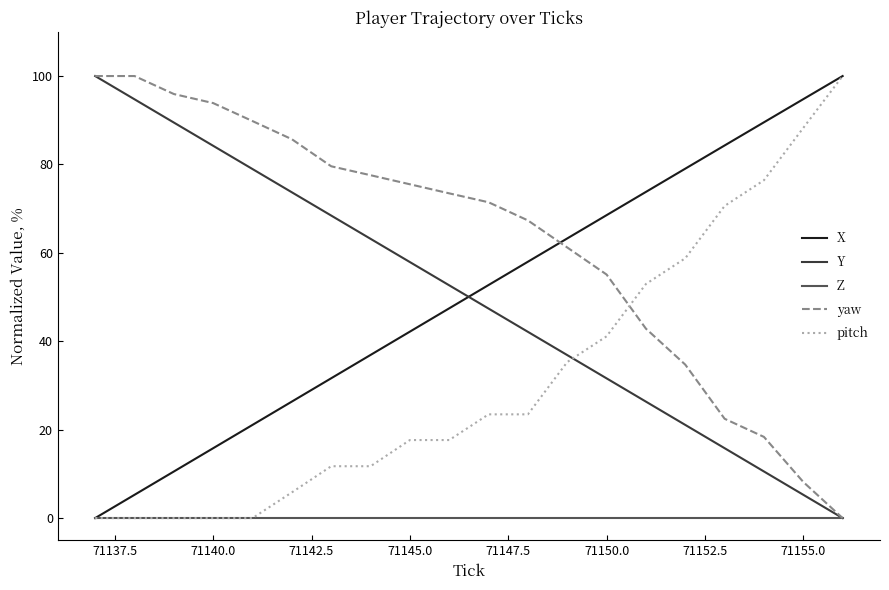

Which series has the largest total across all categories?

yaw